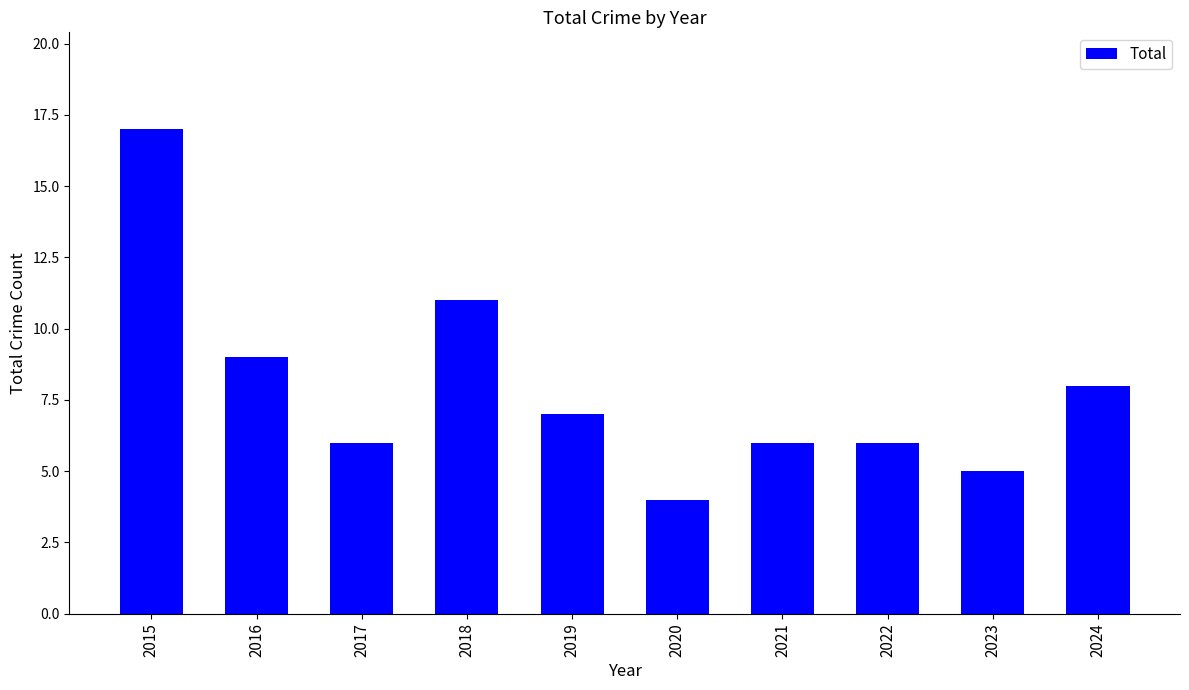

Which has a higher value, 2018 or 2019?

2018